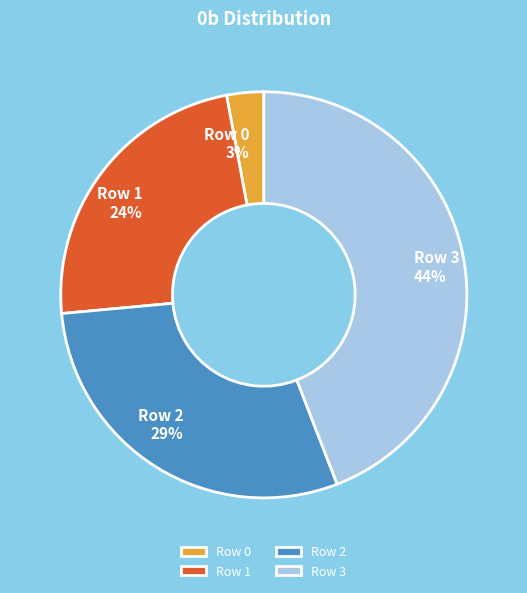

The Row 0 slice represents 3% of the pie. True or false?

True